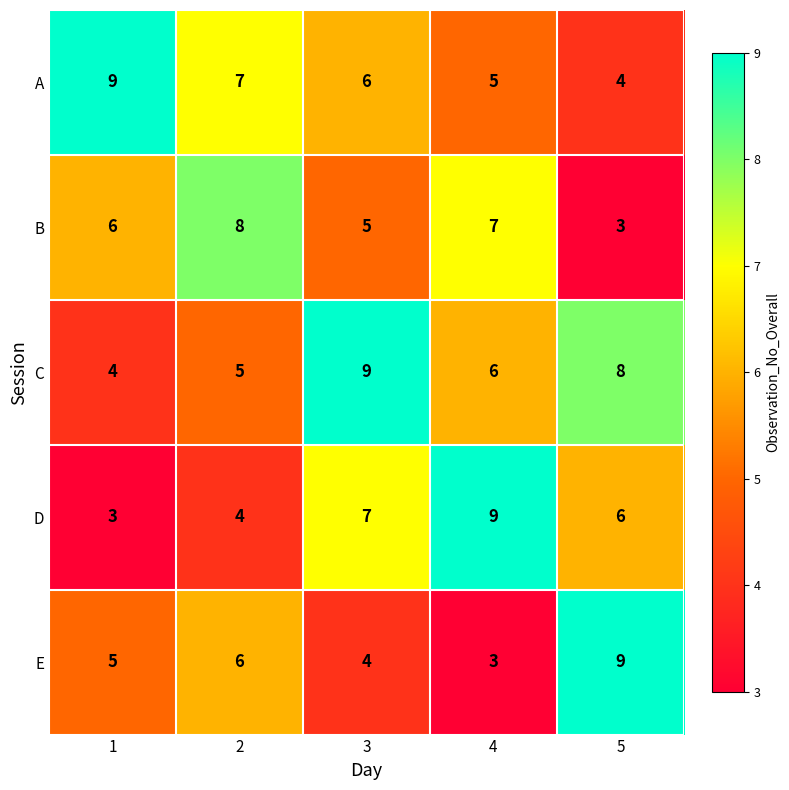

What is the average value of the C series?

6